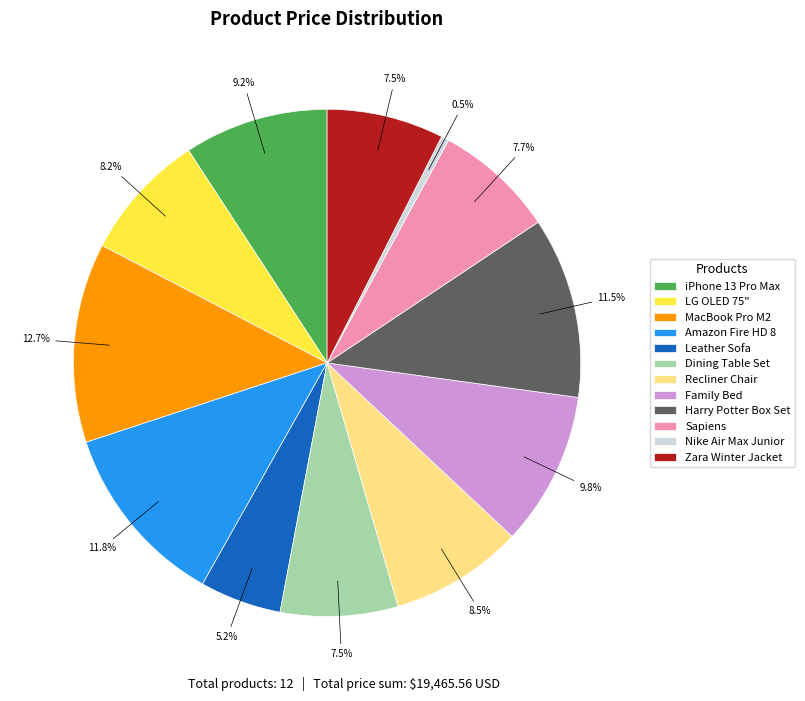

Approximately how many times larger is the value at Zara Winter Jacket compared to iPhone 13 Pro Max?

0.8